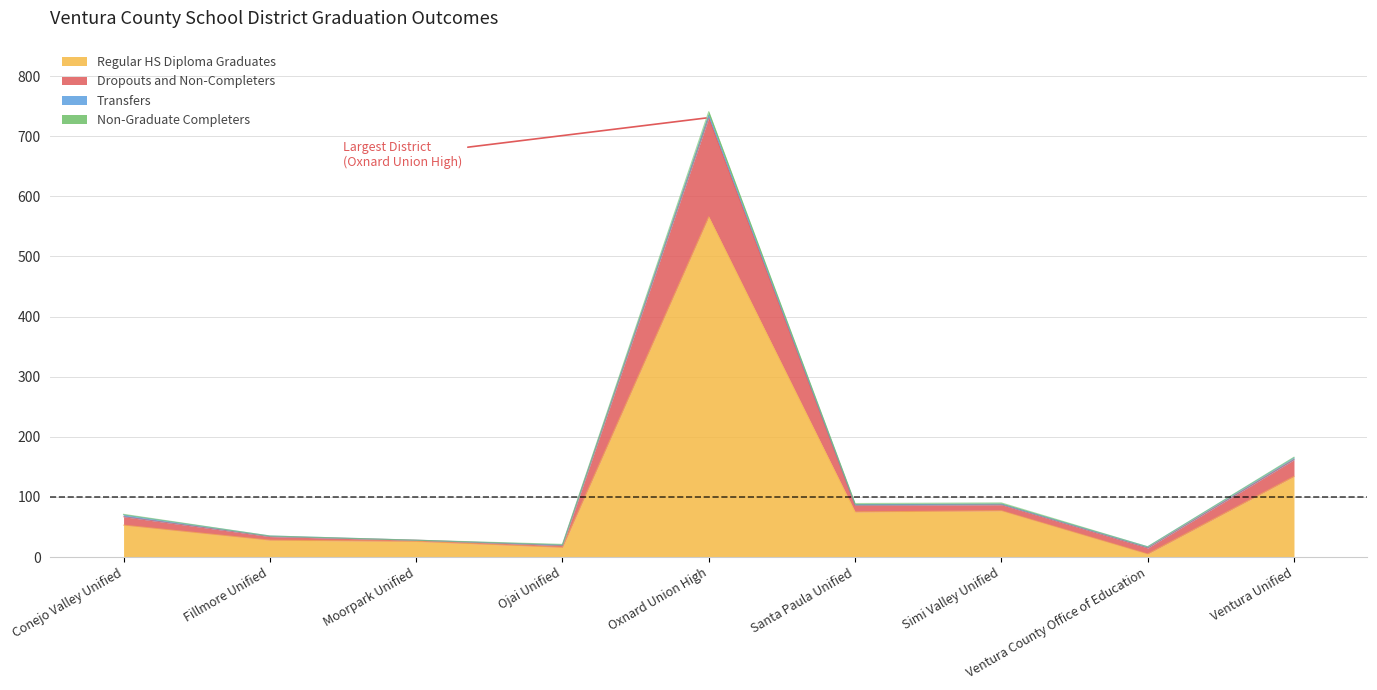

How many lines are shown in the chart?

4